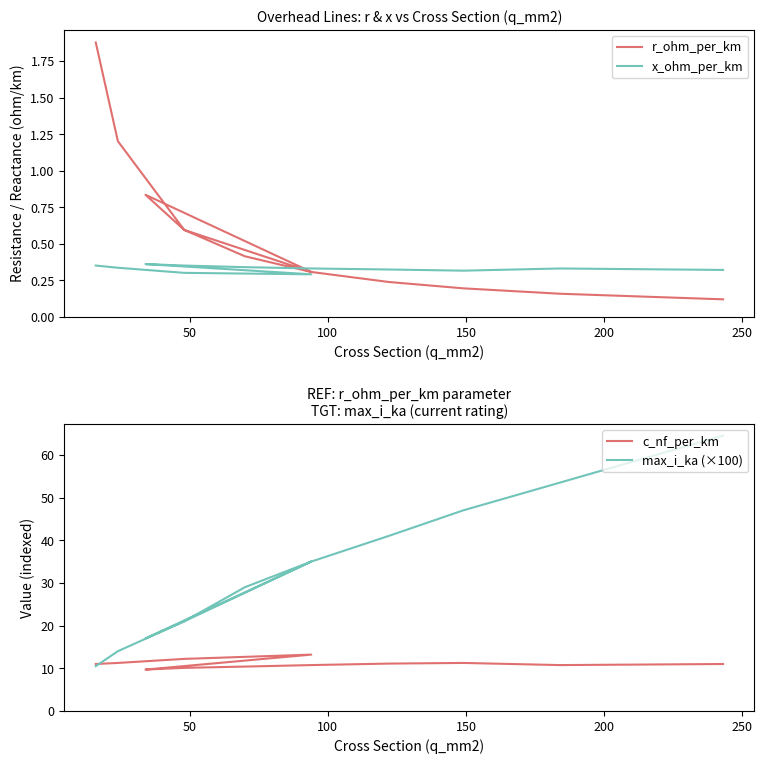

At how many categories does at least one series exceed 46?

3